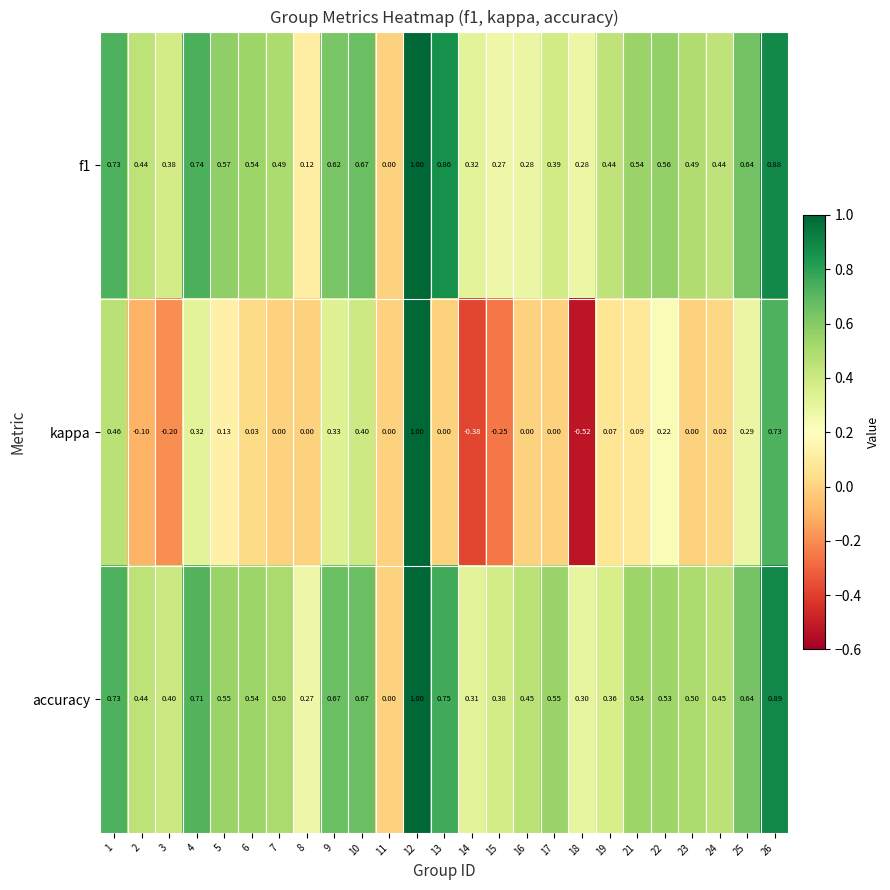

Which series changed the most between 10 and 18?

kappa